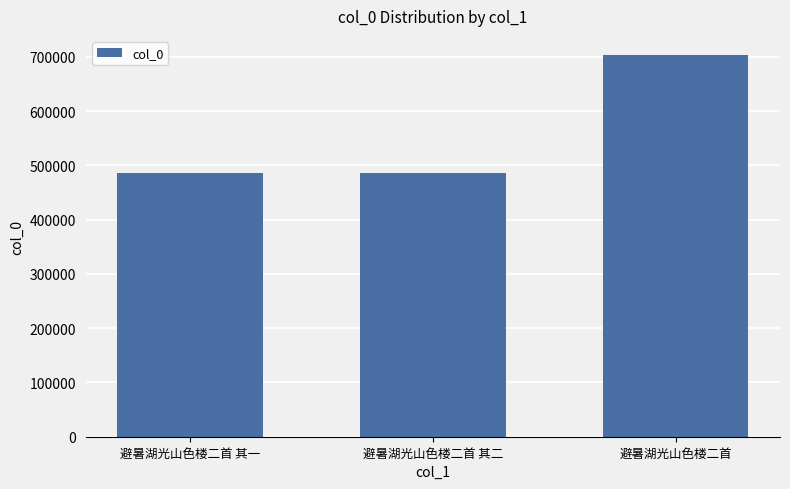

Where is the data nearest to the value 594791?

避暑湖光山色楼二首 其二